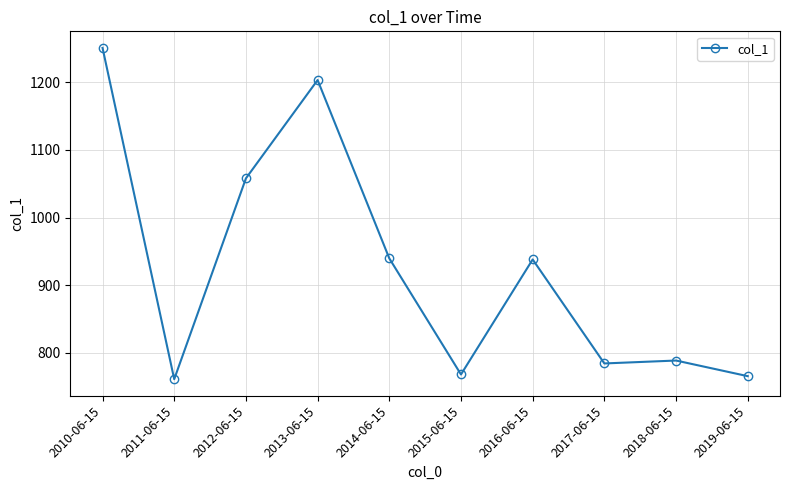

At which category does the chart reach its minimum across all series?

2011-06-15